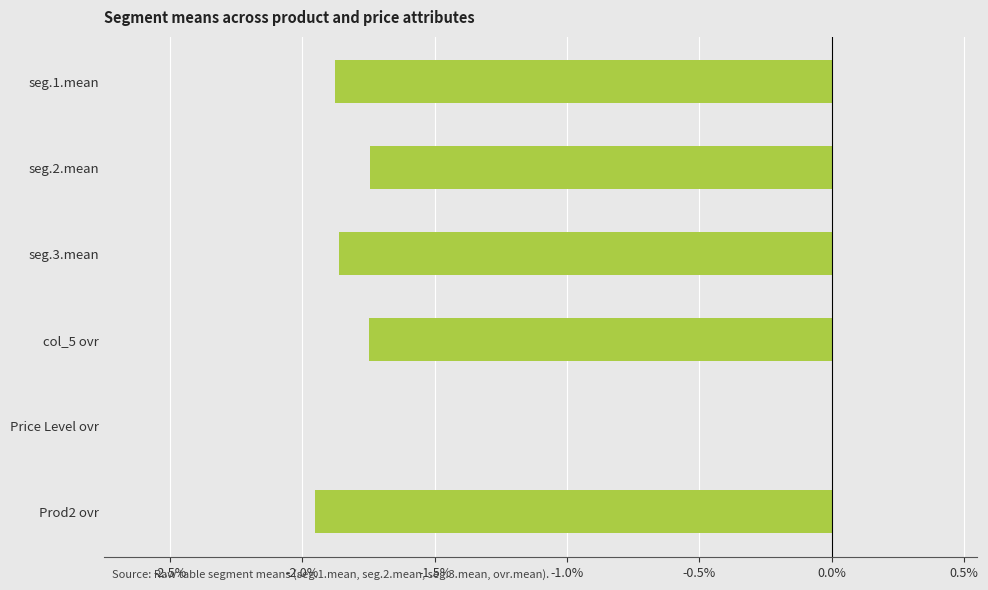

Is it true that the value at Price Level ovr is 0.0?

True